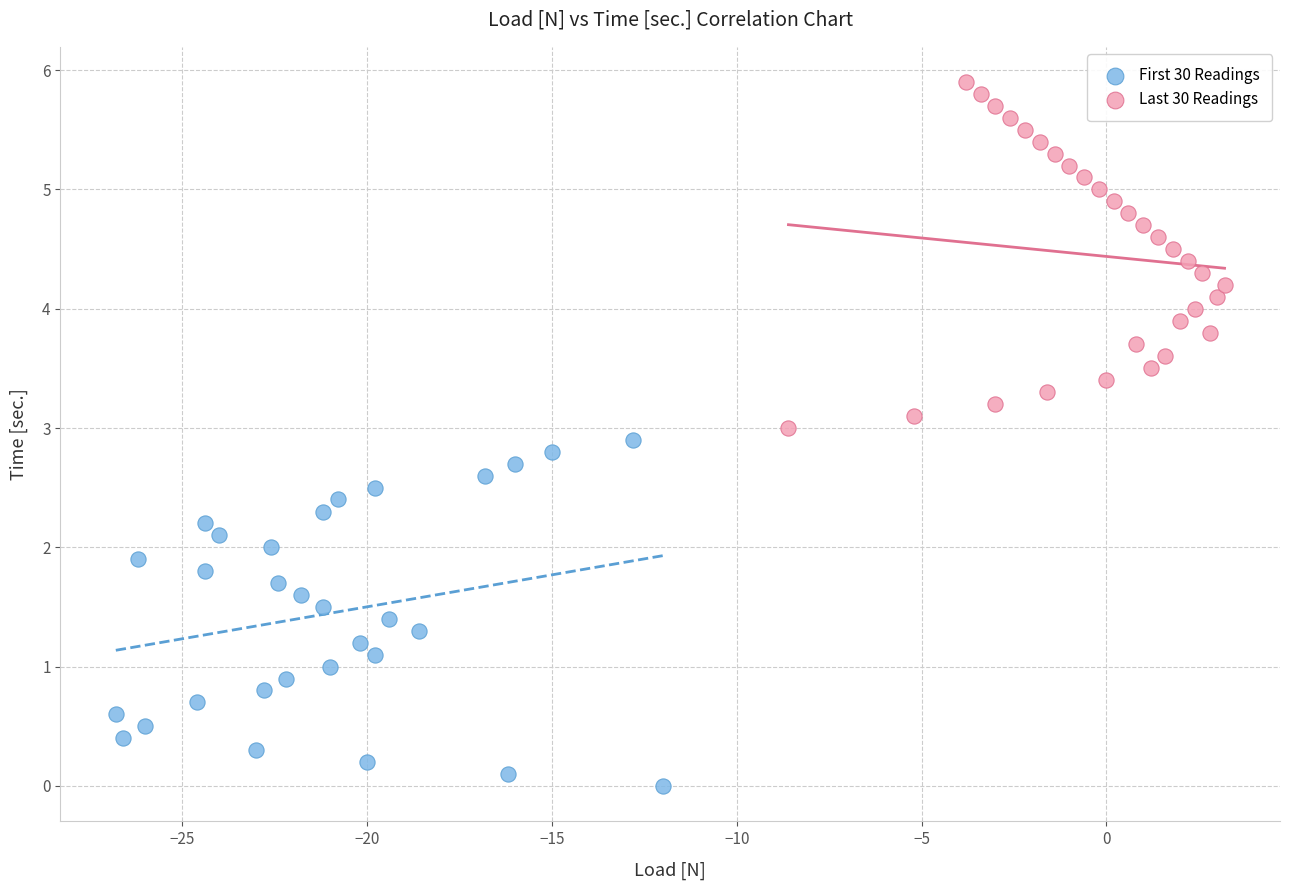

Which series reaches the minimum Y coordinate?

First 30 Readings